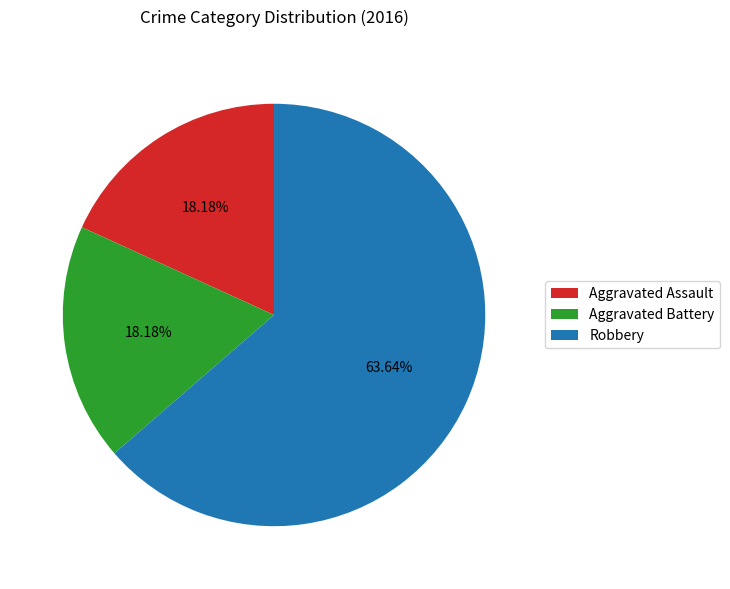

How many slices are in this pie chart?

3